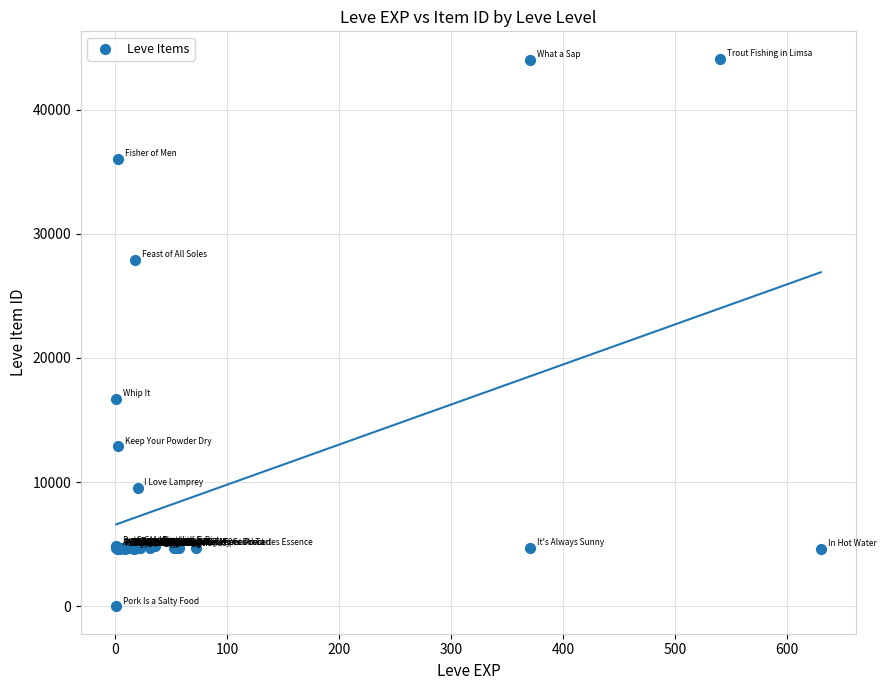

What Y value in the scatter plot is closest to 22050?

16734